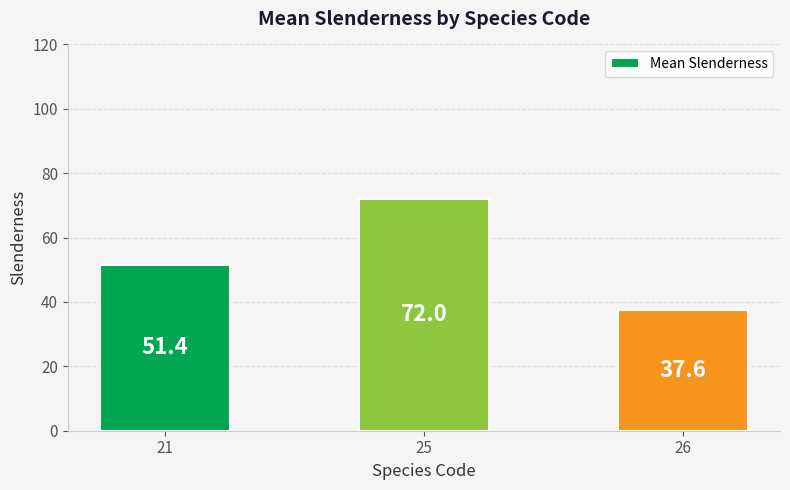

Reading left to right, what are all the values shown in this chart?

51.4	72.0	37.6